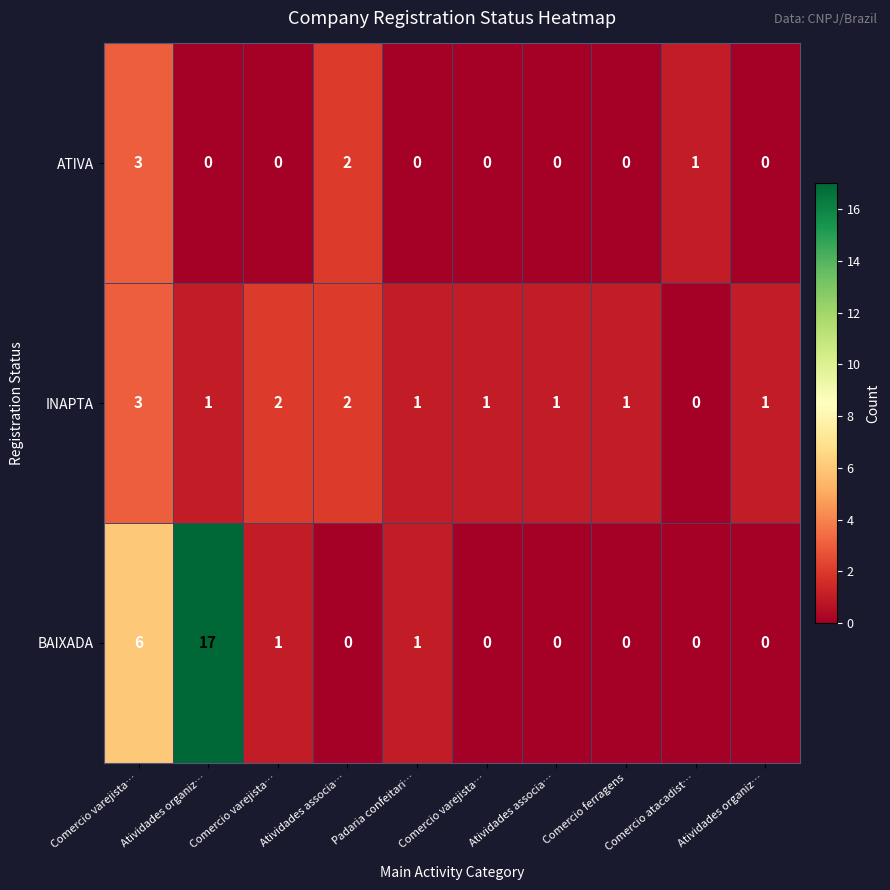

Between Padaria confeitari… and Atividades organiz…, which series saw the biggest shift?

BAIXADA